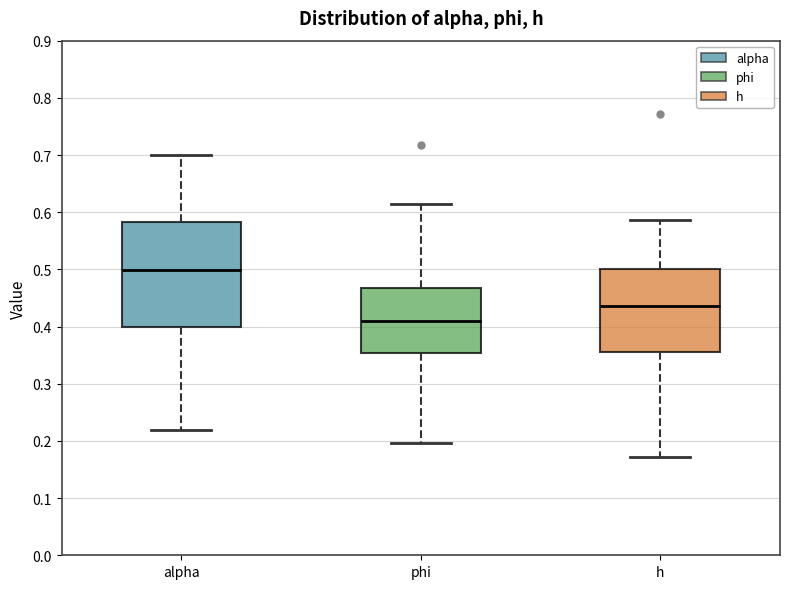

Comparing the boxes themselves (not the whiskers), which one is the tallest?

alpha